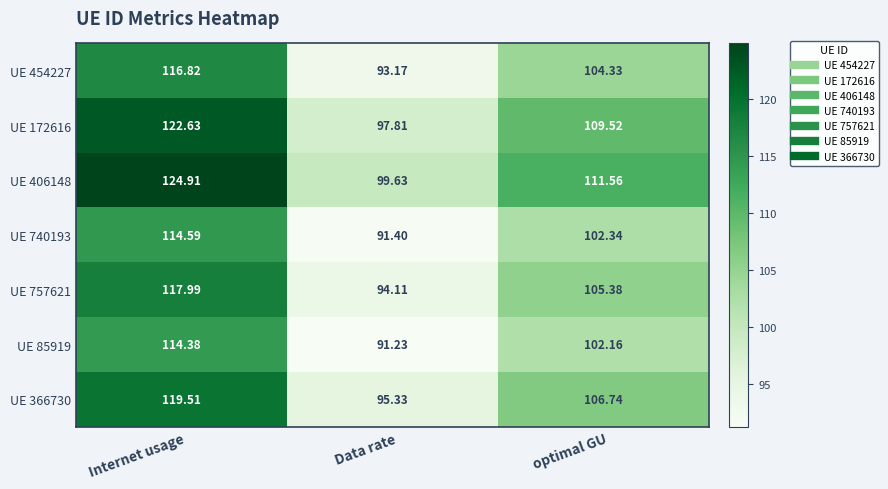

At which category is the sum across all series the highest?

Internet usage